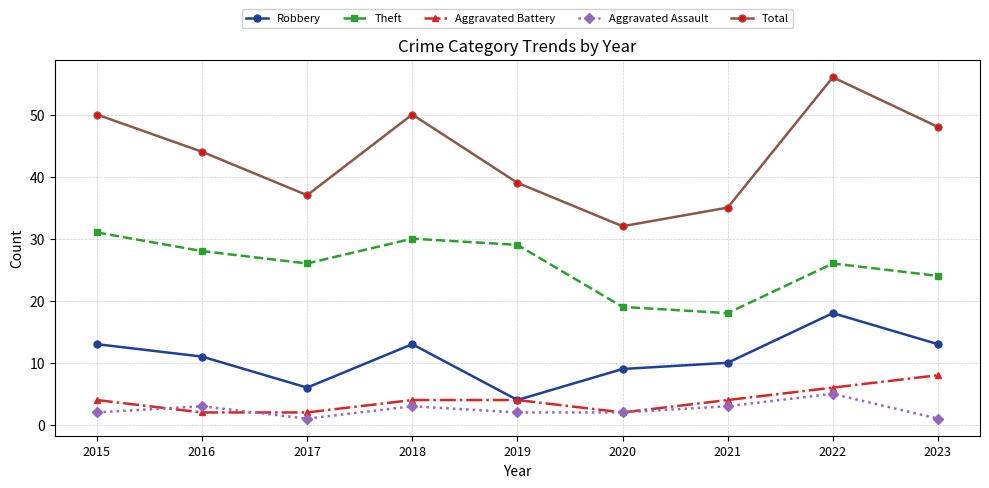

What is the average value of the Total series?

43